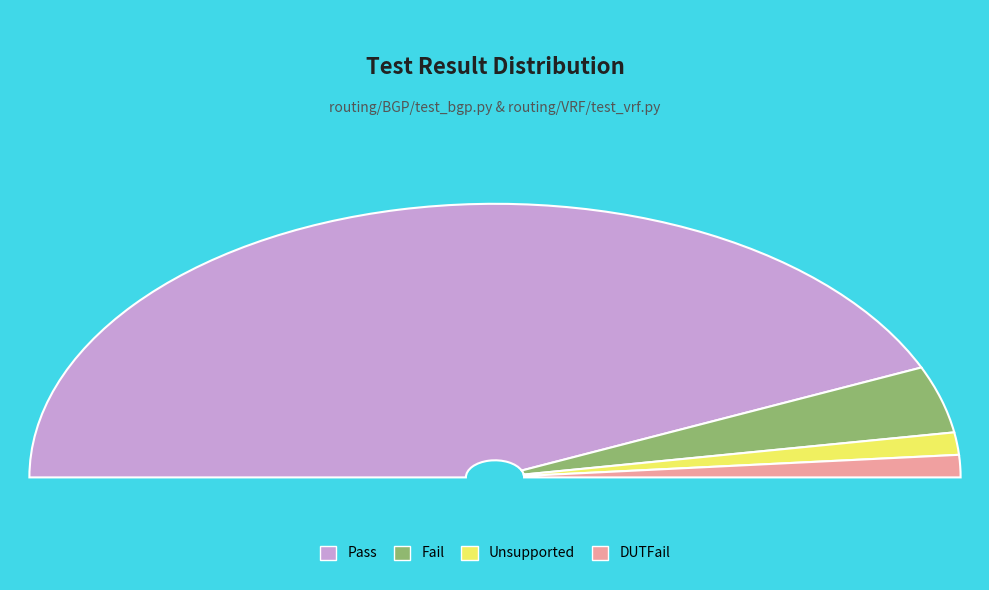

True or false: DUTFail accounts for 3% of the total.

True